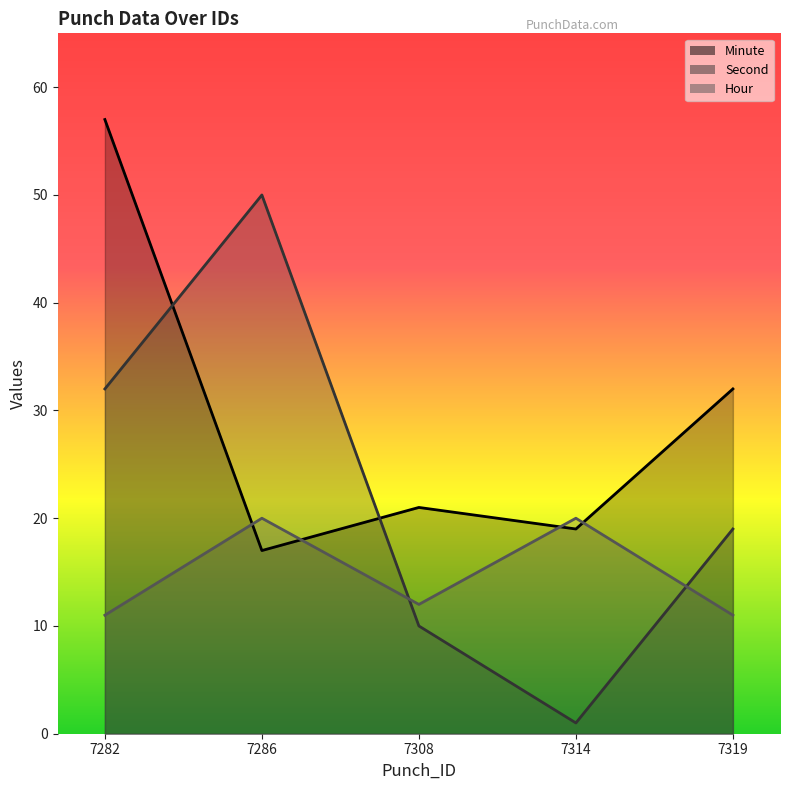

Between which two adjacent categories do Minute and Hour first intersect?

7282 and 7286